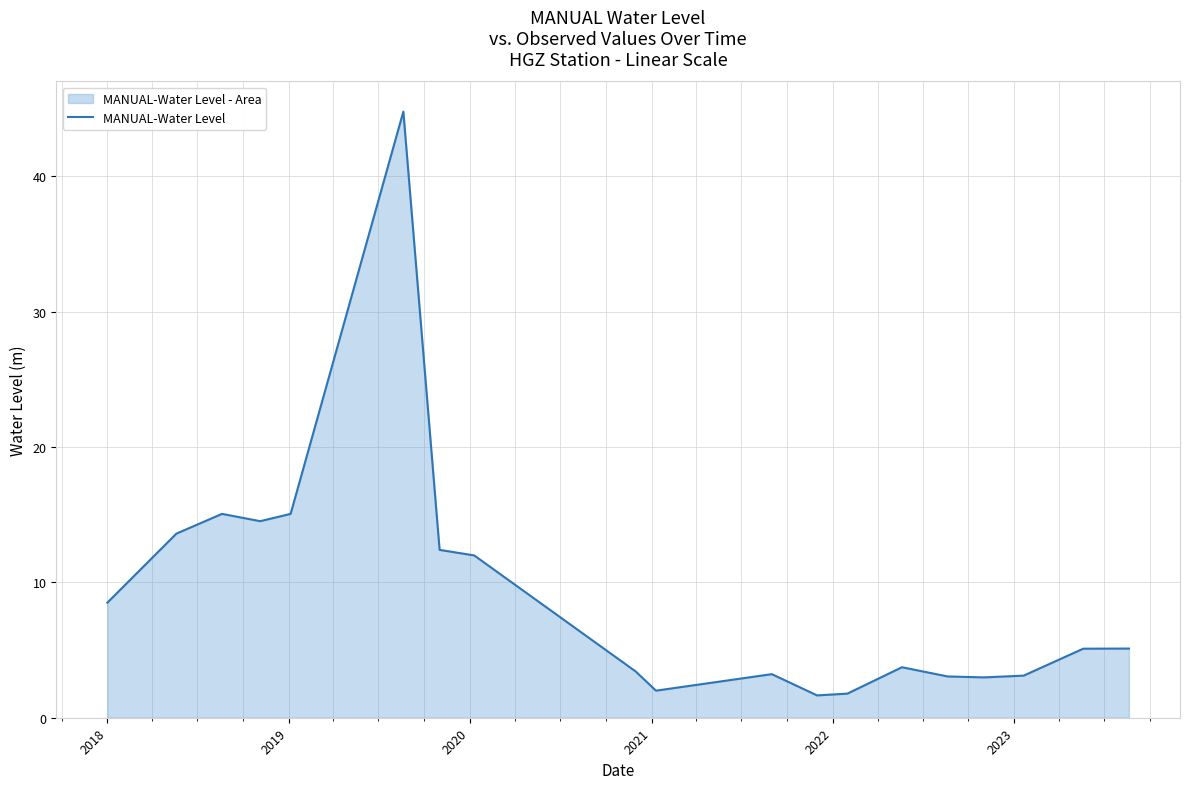

What is the smallest value displayed?

1.6